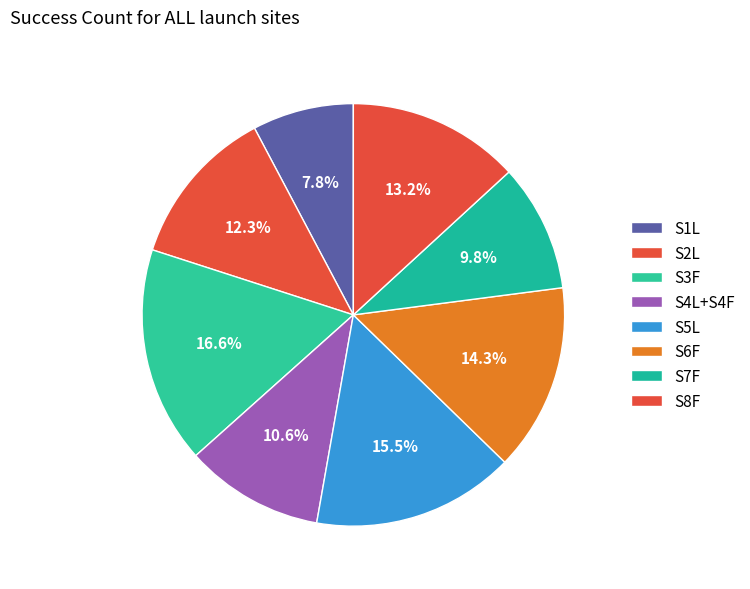

Rank the categories by value from lowest to highest.

S1L, S7F, S4L+S4F, S2L, S8F, S6F, S5L, S3F